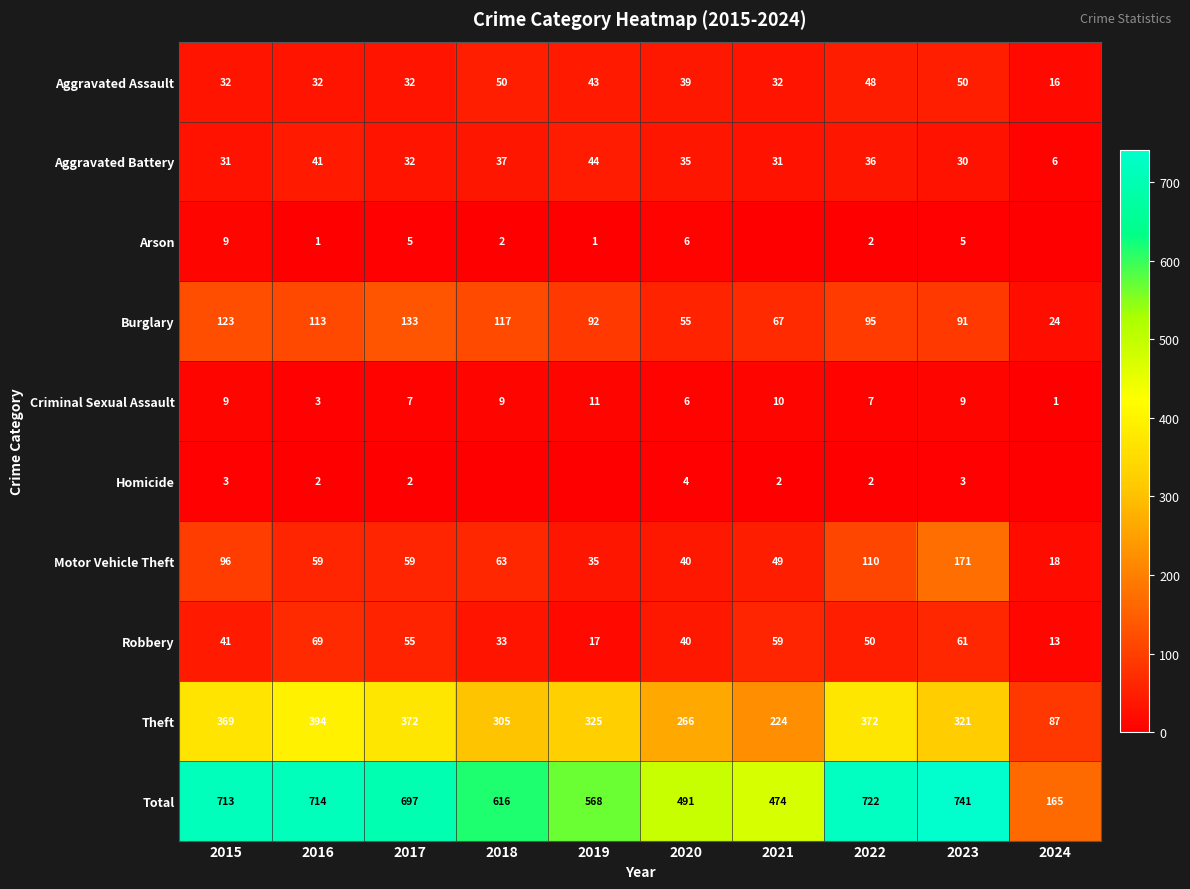

True or false: Motor Vehicle Theft has a value of 40 at 2020.

True